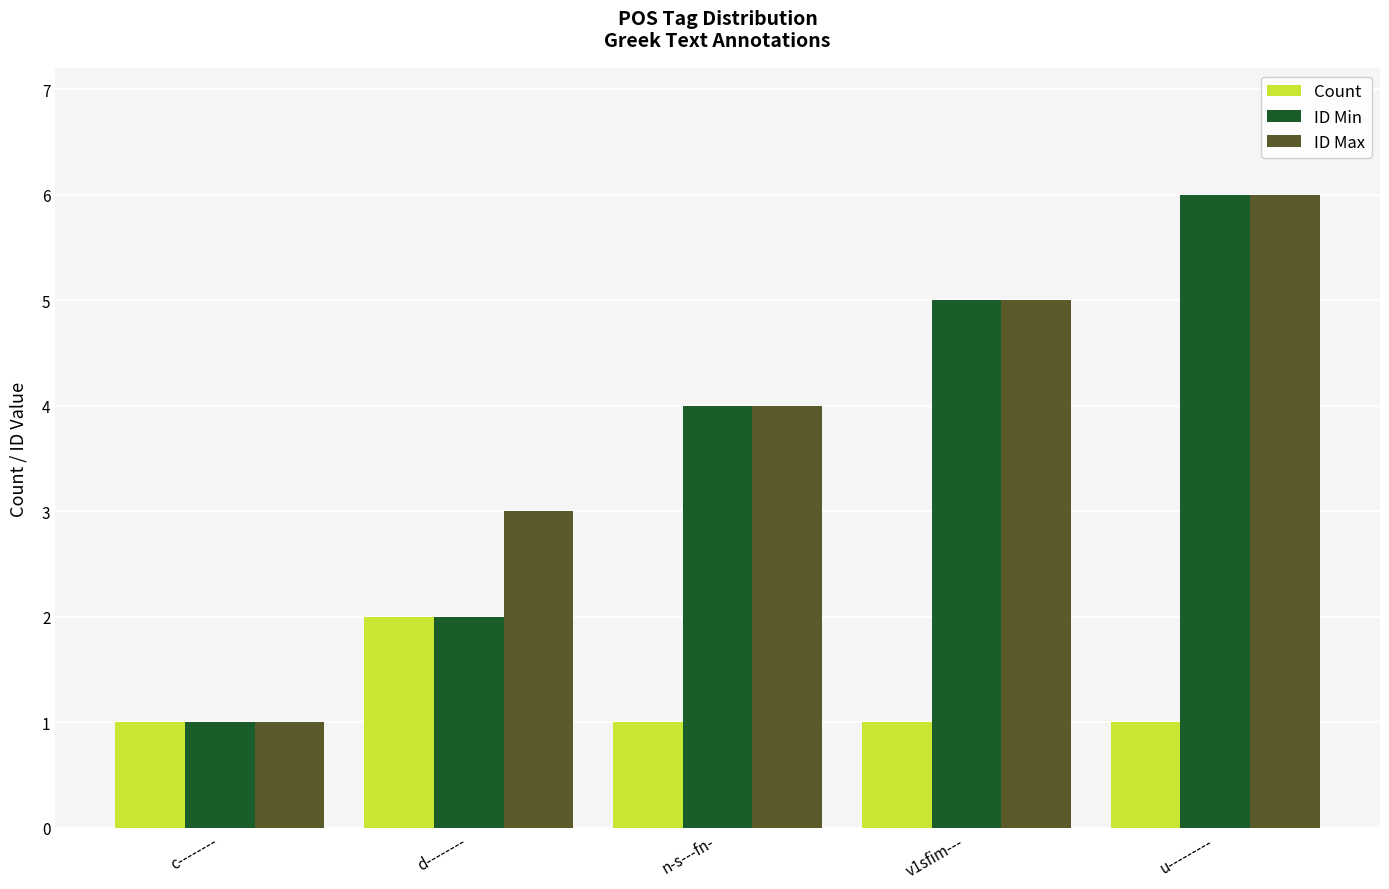

Count the number of categories in the chart.

5